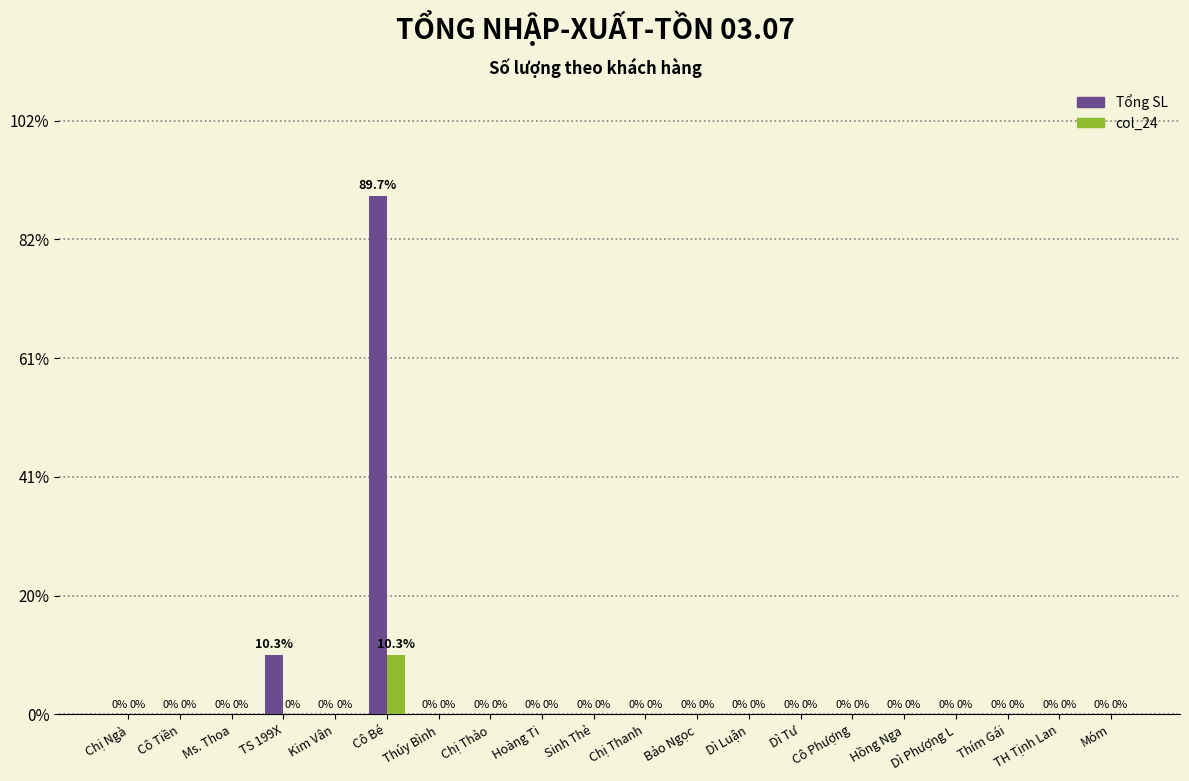

What are all the series names shown in the legend?

Tổng SL, col_24